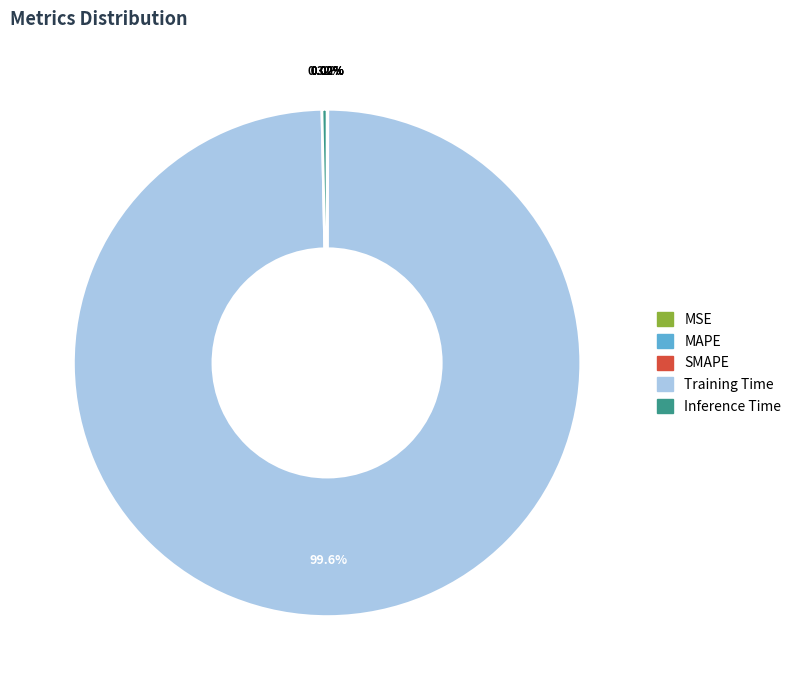

Does any single category account for the majority?

Yes